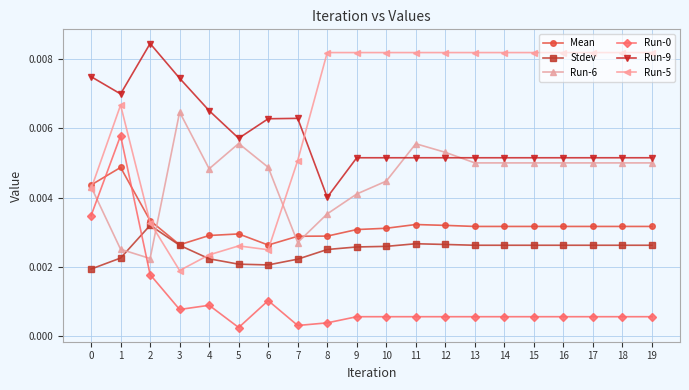

Which category has the highest value in the Run-6 series?

3